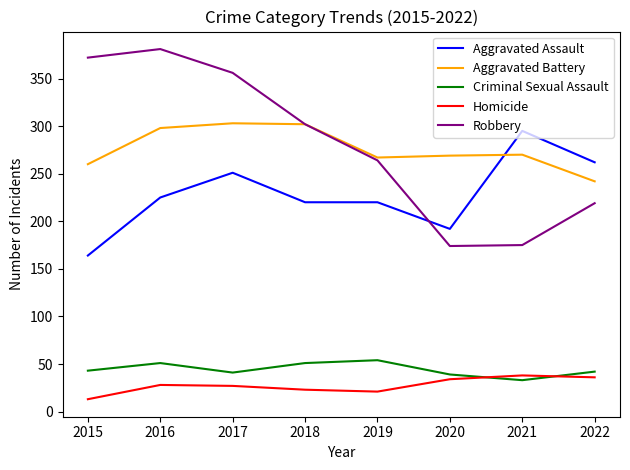

At how many categories does at least one series exceed 208?

8